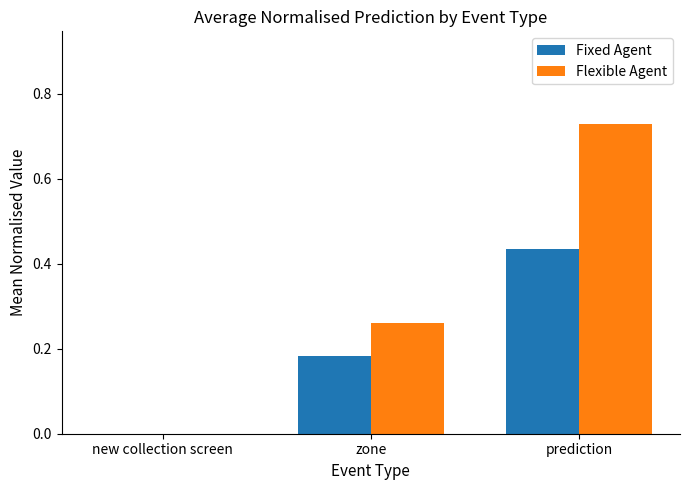

Which category has the highest value in the Flexible Agent series?

prediction